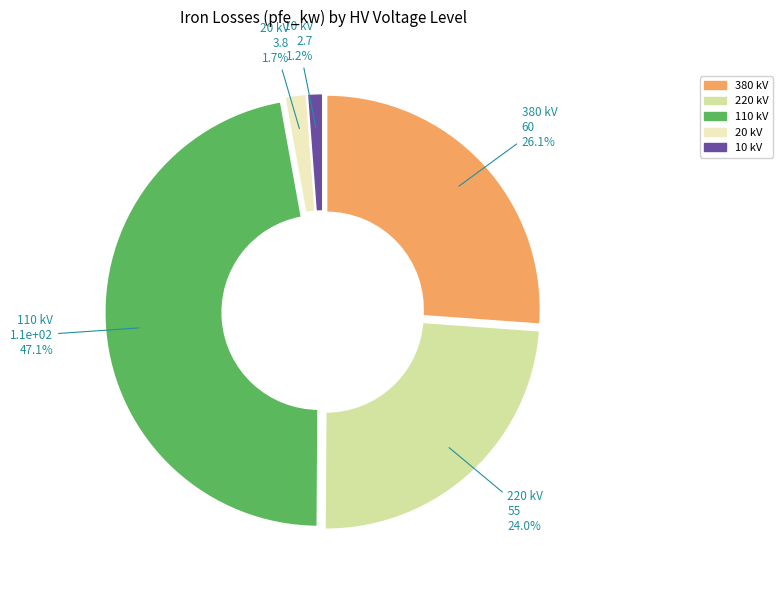

How many segments does this pie chart have?

5